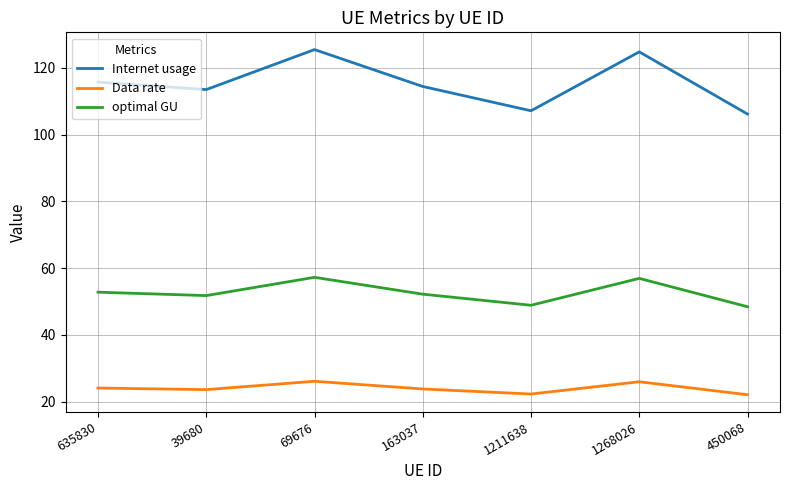

How many interior local valleys does the optimal GU series have?

2